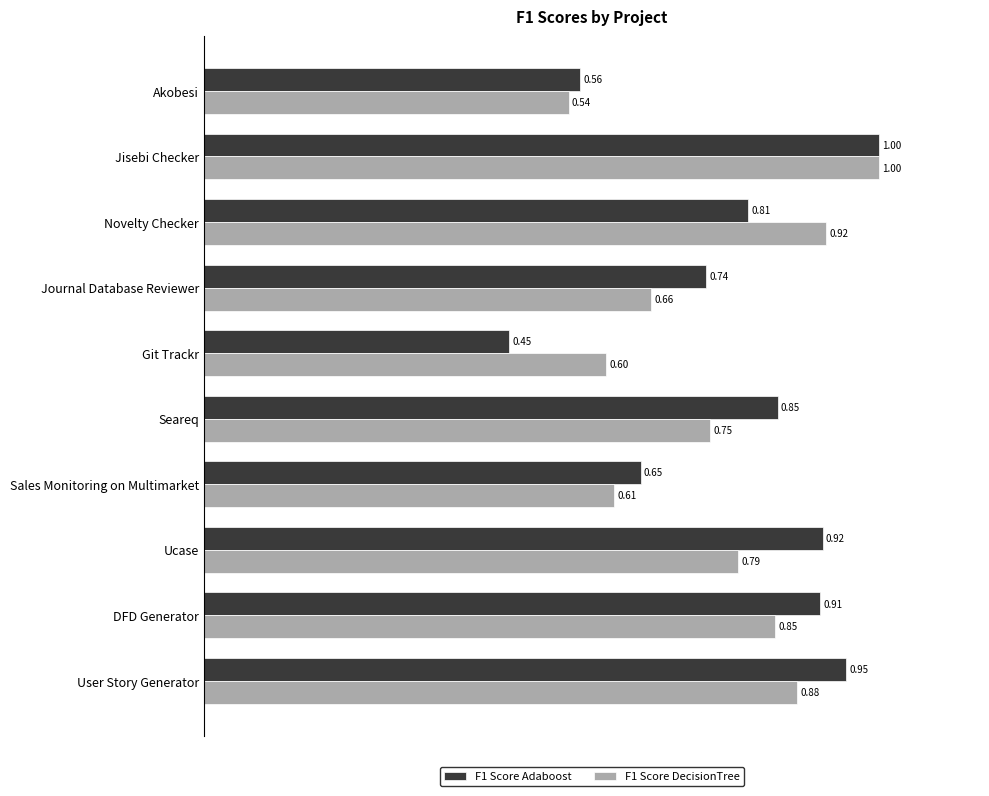

Which label corresponds to the largest value in the chart?

Jisebi Checker